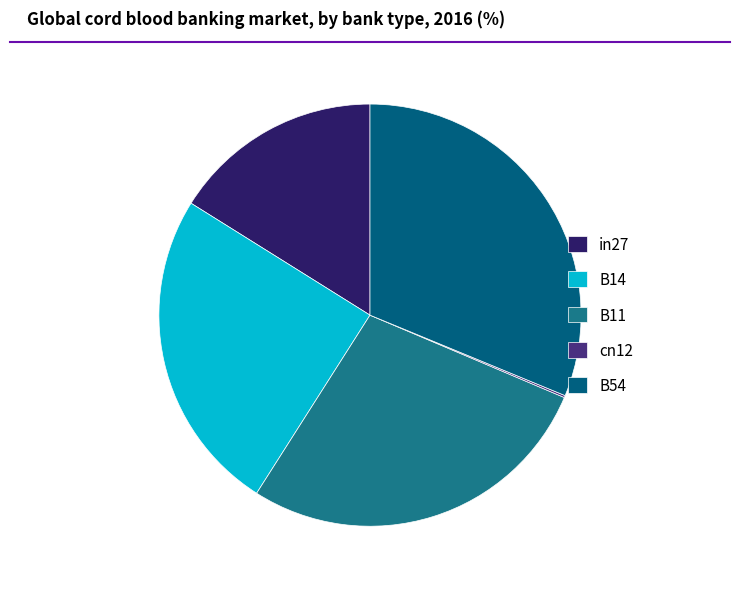

Combined, what portion of the pie is B54 and B11?

58.9%